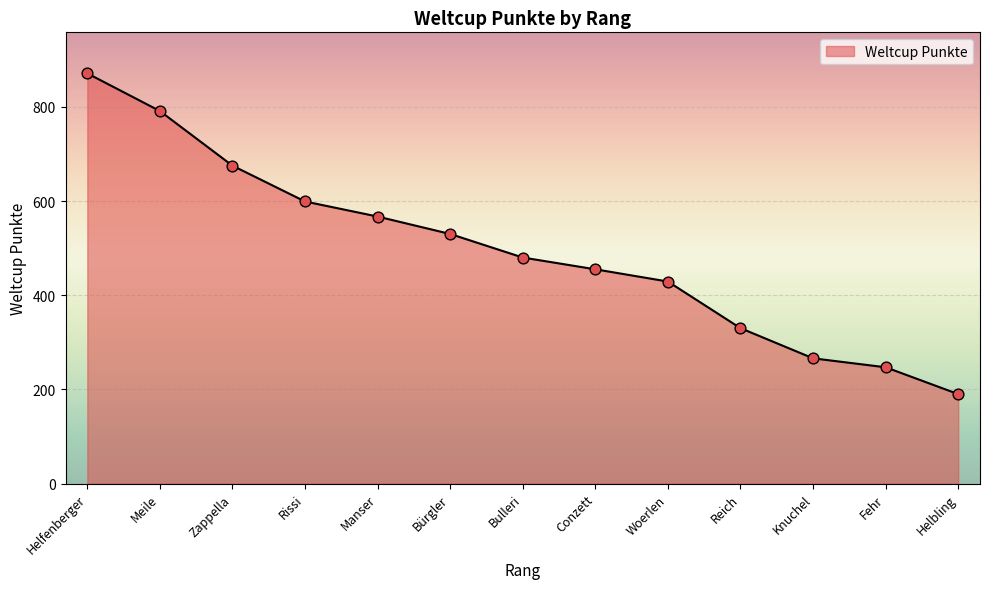

Approximately how many times larger is the value at Fehr compared to Zappella?

0.4